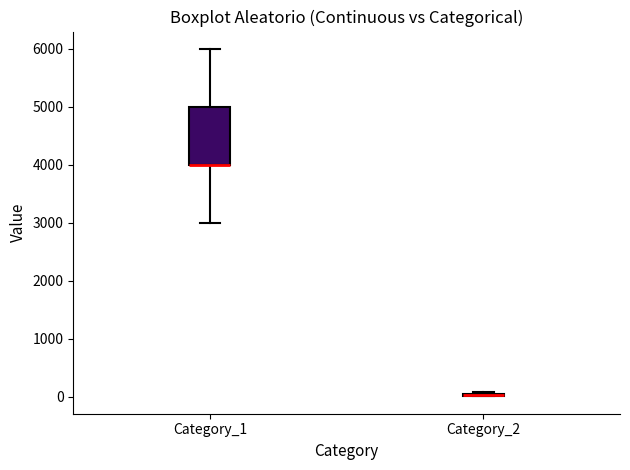

Reading left to right, read every box against the y-axis: the position of its median line, the range the box covers, and the ends of its whiskers. The values are not printed on the chart, so give them approximately, as read against the axis.

Category_1: median 4000 (drawn on the box's lower edge), box 4000 to 5000, whiskers 3000 to 6000
Category_2: box collapsed to a line at 0, whiskers 0 to 100